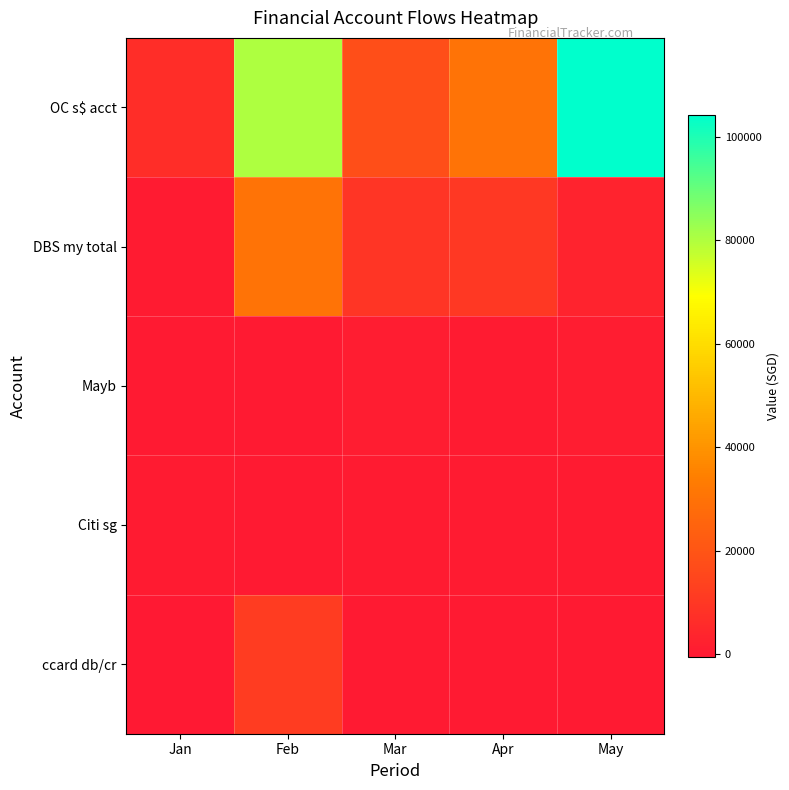

Rank the series at Jan from highest to lowest value.

OC s$ acct, DBS my total, Citi sg, Mayb, ccard db/cr